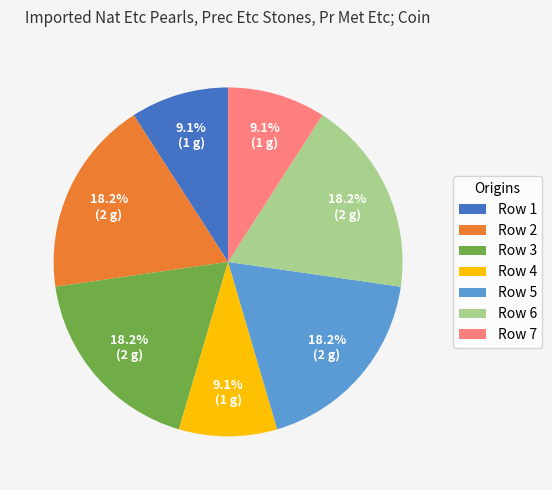

Is Row 7 the majority of the pie?

No